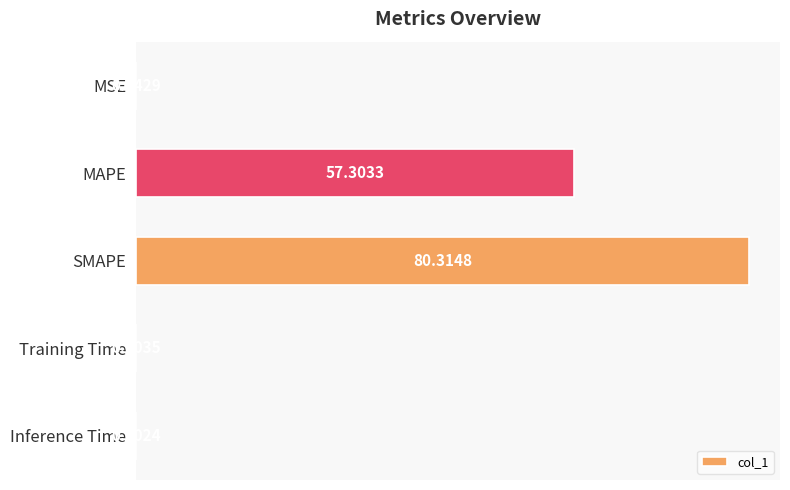

What is the sum of all values?

137.7